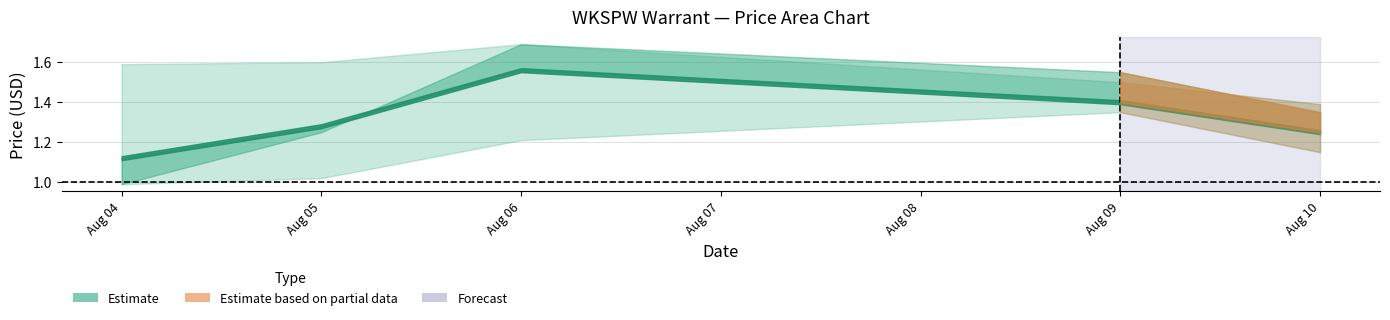

What is the spread (max minus min) of values at 2021-08-09?

0.2